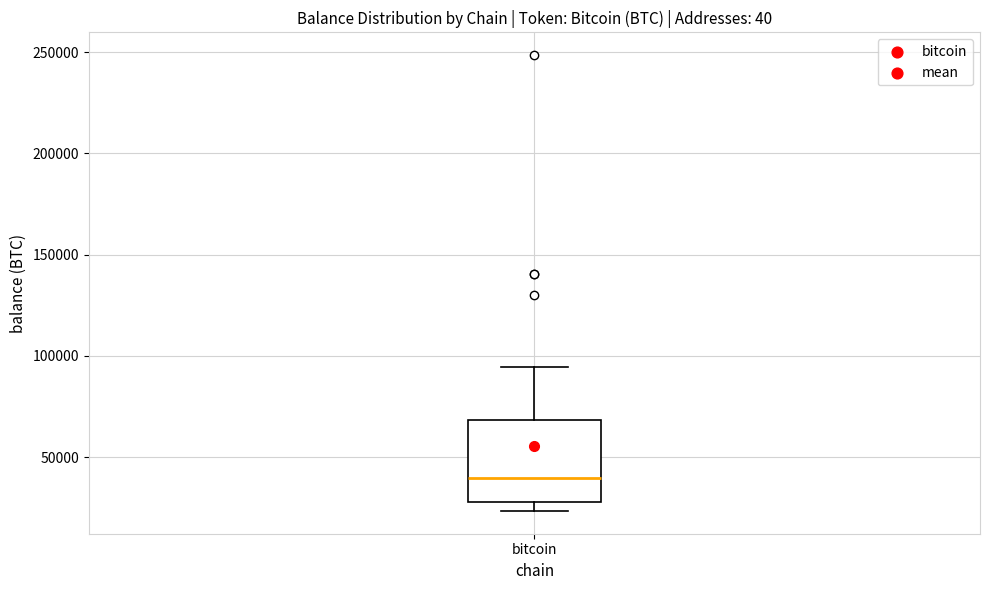

Where is the upper edge of the box for bitcoin on the y-axis? The values are not printed on the chart, so give them approximately, as read against the axis.

70000